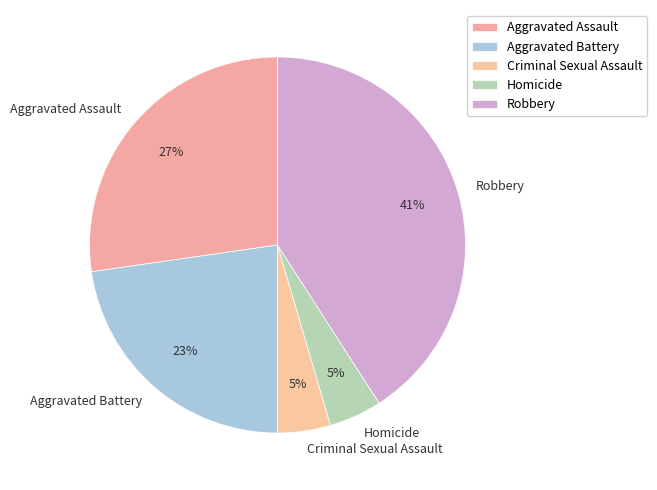

To the nearest percent, what is the average slice percentage?

20%